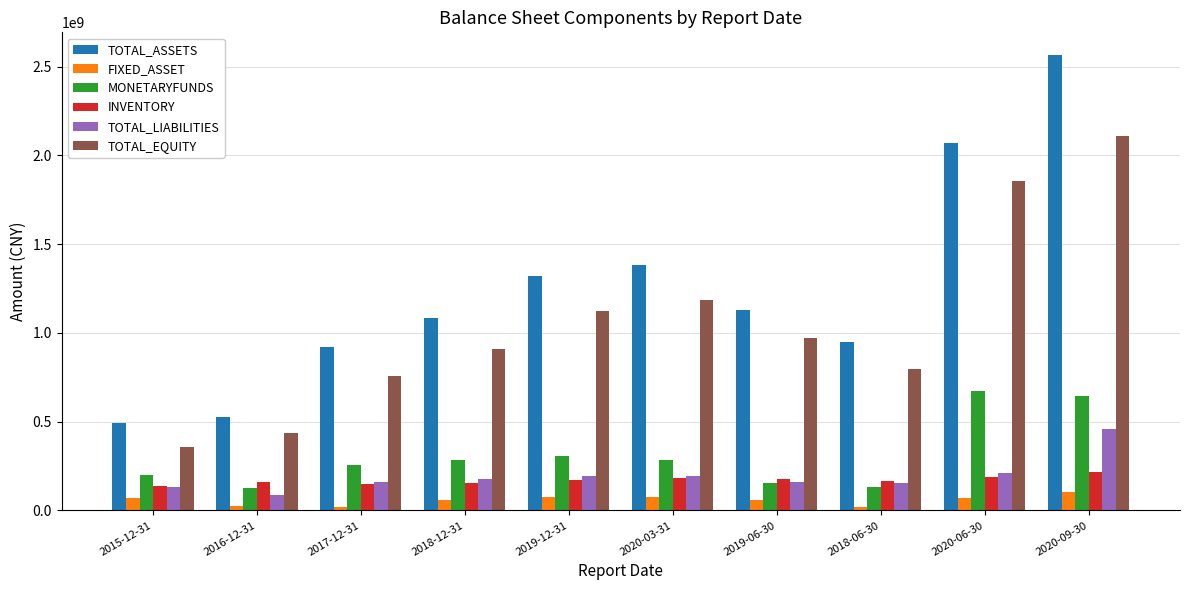

What is the difference between the maximum and minimum values in the TOTAL_LIABILITIES series?

370897362.1